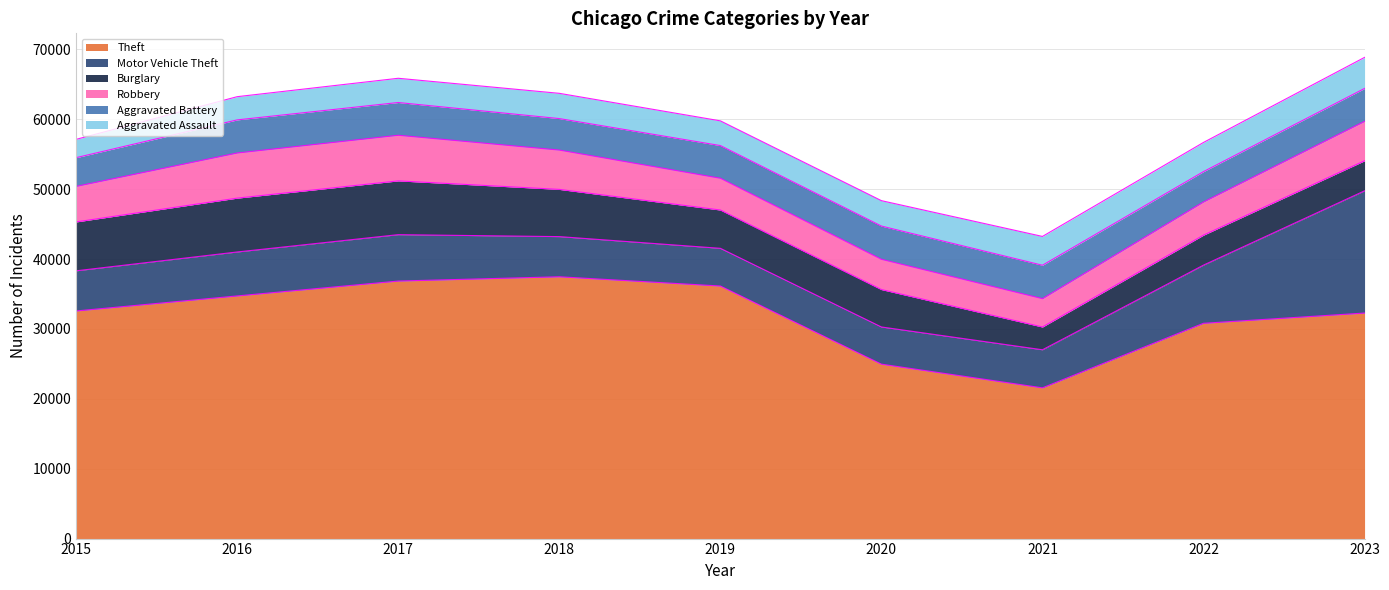

At how many categories does at least one series exceed 21009?

9